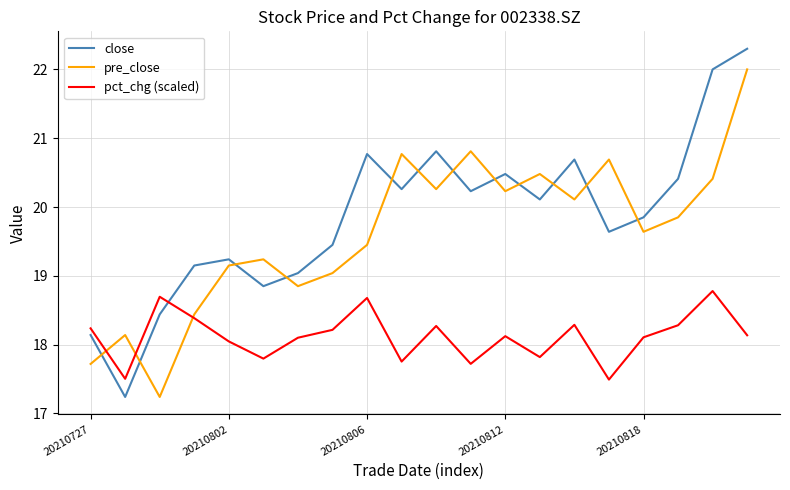

What is the difference between the second highest and minimum values in the close series?

4.8